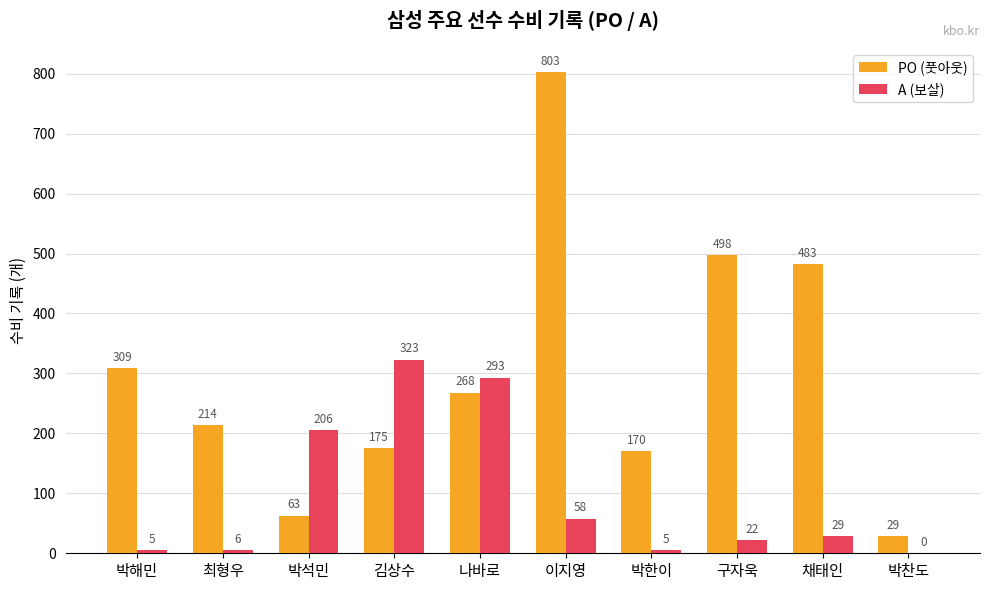

Is it true that PO (풋아웃) equals 180 at 채태인?

False